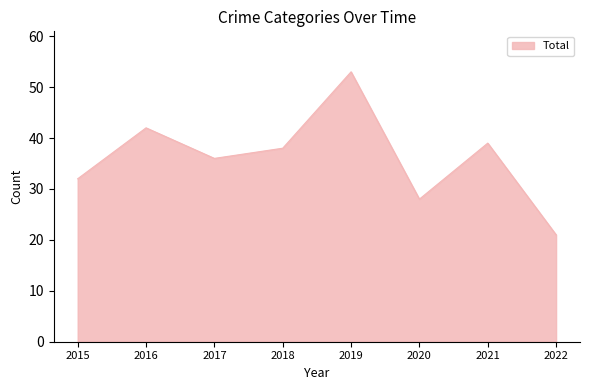

What is the approximate value at 2018, to the nearest 10?

40